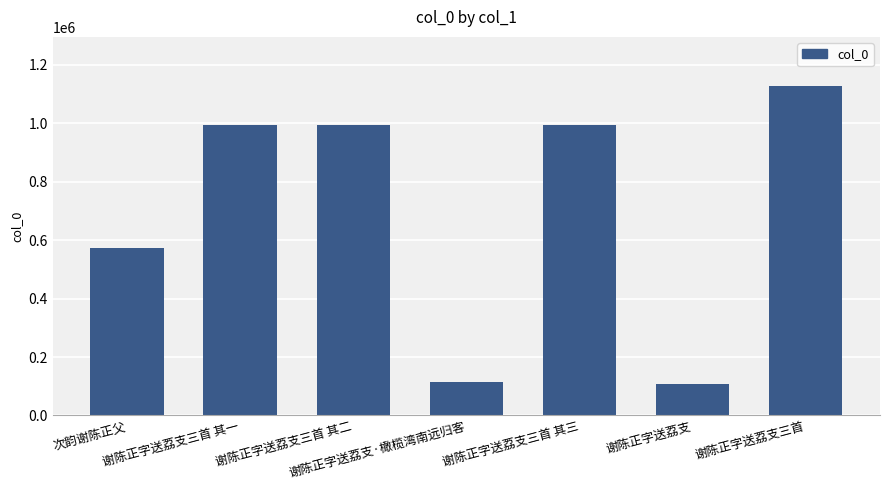

Count the number of categories in the chart.

7